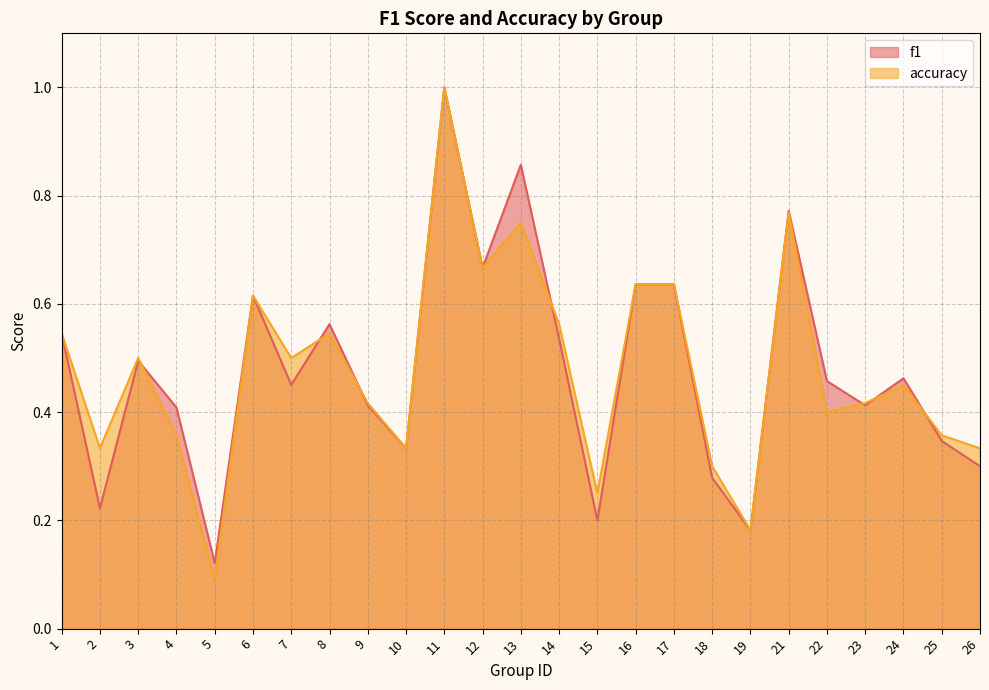

At 15, list the series in order from smallest to largest.

f1, accuracy